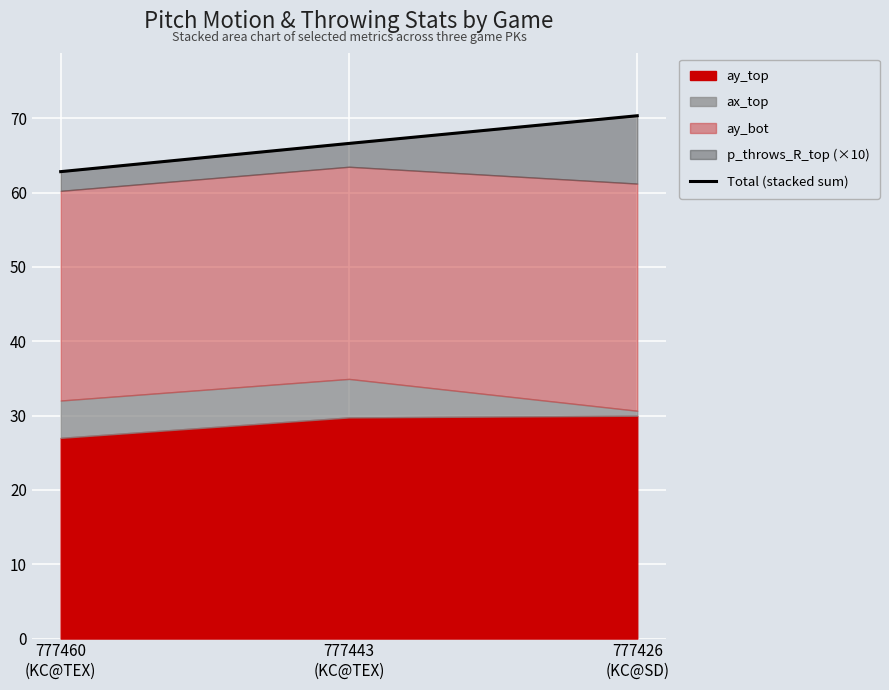

Is it true that the value at 777443
(KC@TEX) is 96.8?

False